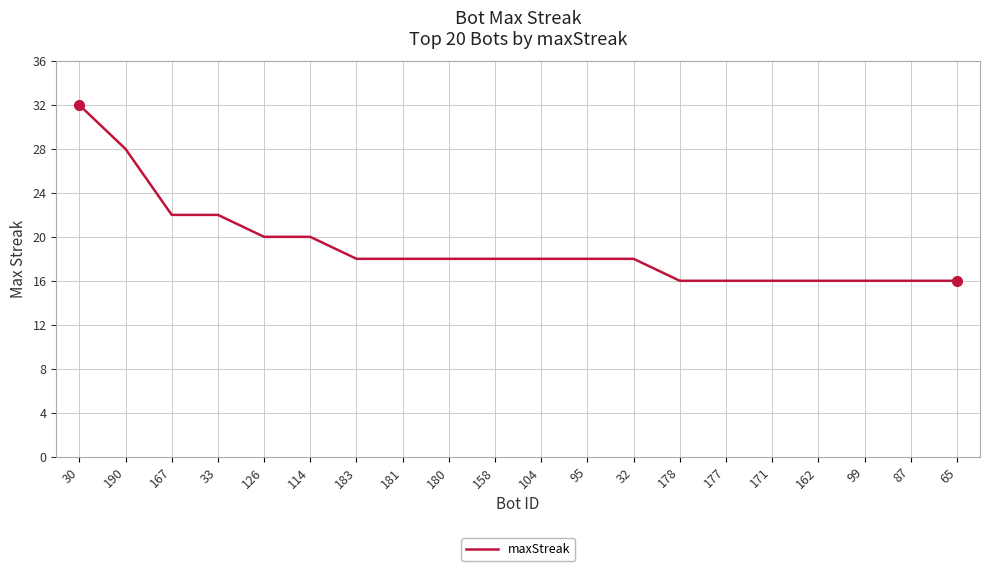

What is the maximum value shown in the chart?

32